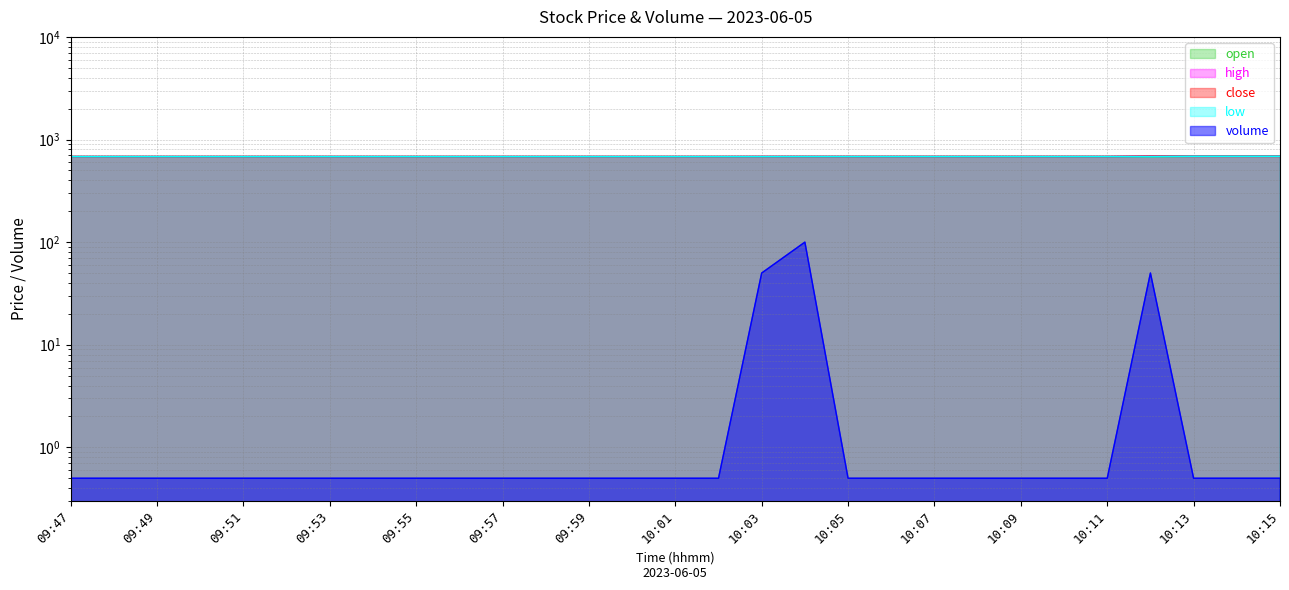

Does the chart display data point markers on the line(s)?

No